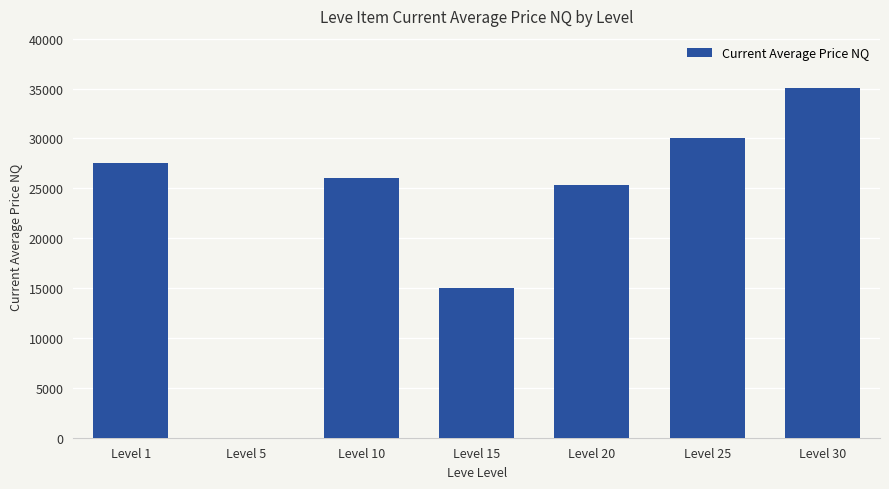

How many series are shown in this chart?

1